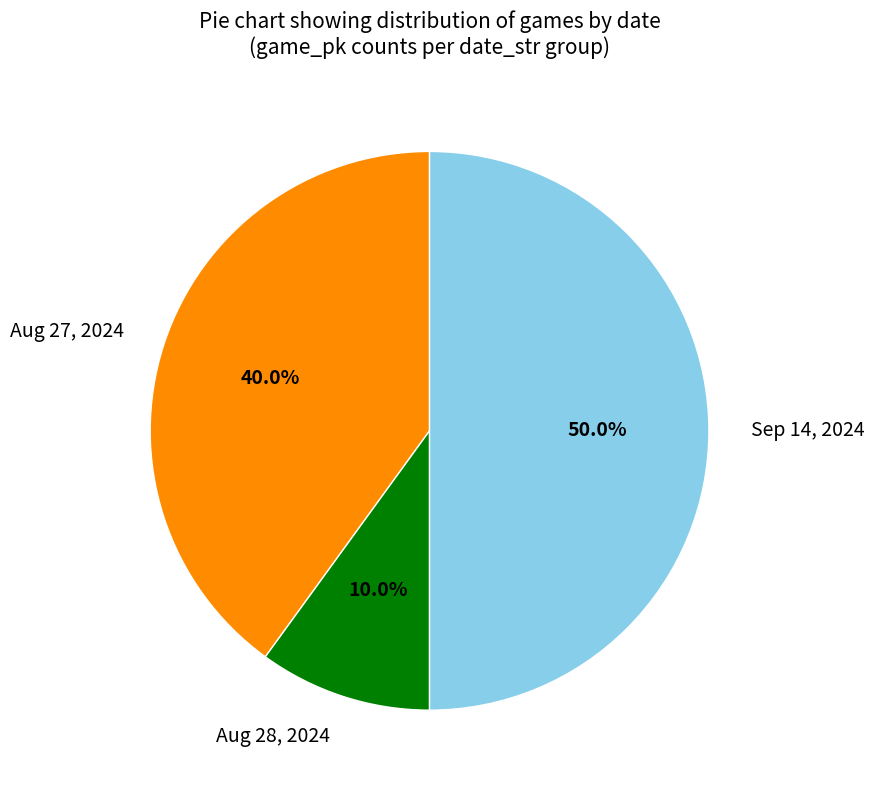

To the nearest percent, what is the average slice percentage?

33%